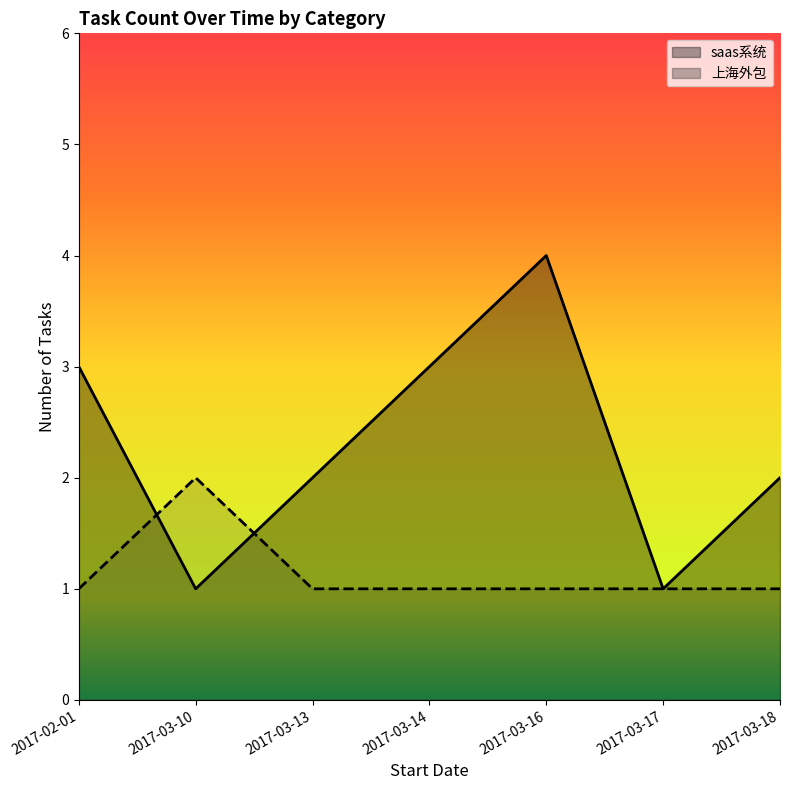

At which category is the sum across all series the highest?

2017-03-16